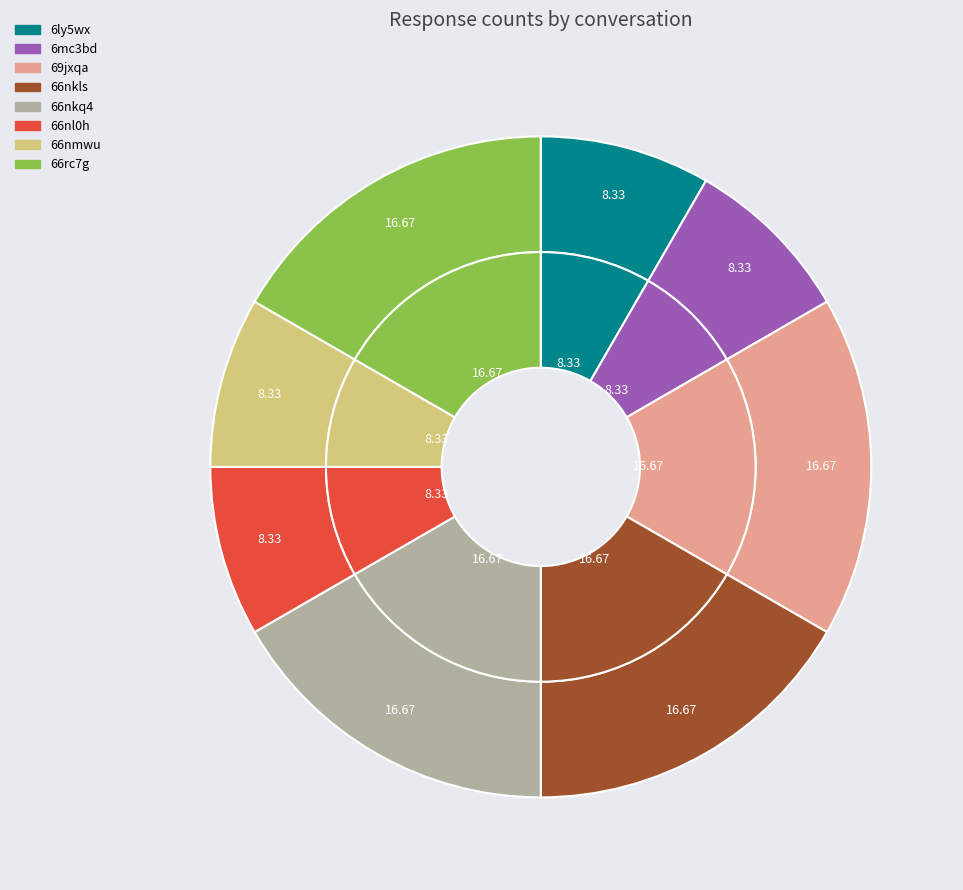

What percentage is the 66nmwu slice, to the nearest percent?

8%